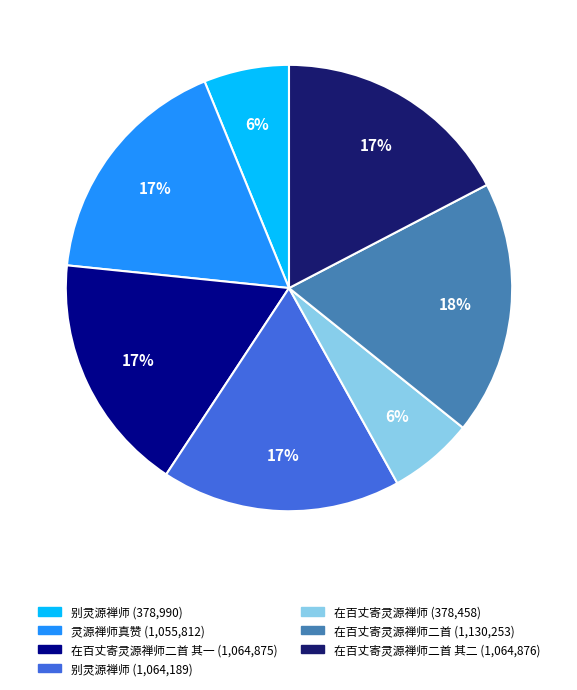

To the nearest percent, what is the average slice percentage?

14%